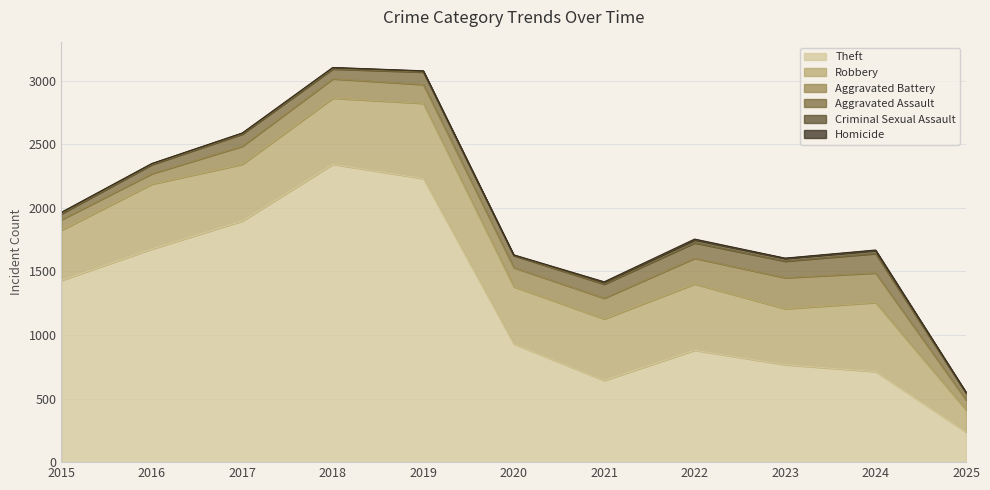

In Theft, how many points are higher than both neighbors (excluding endpoints)?

2